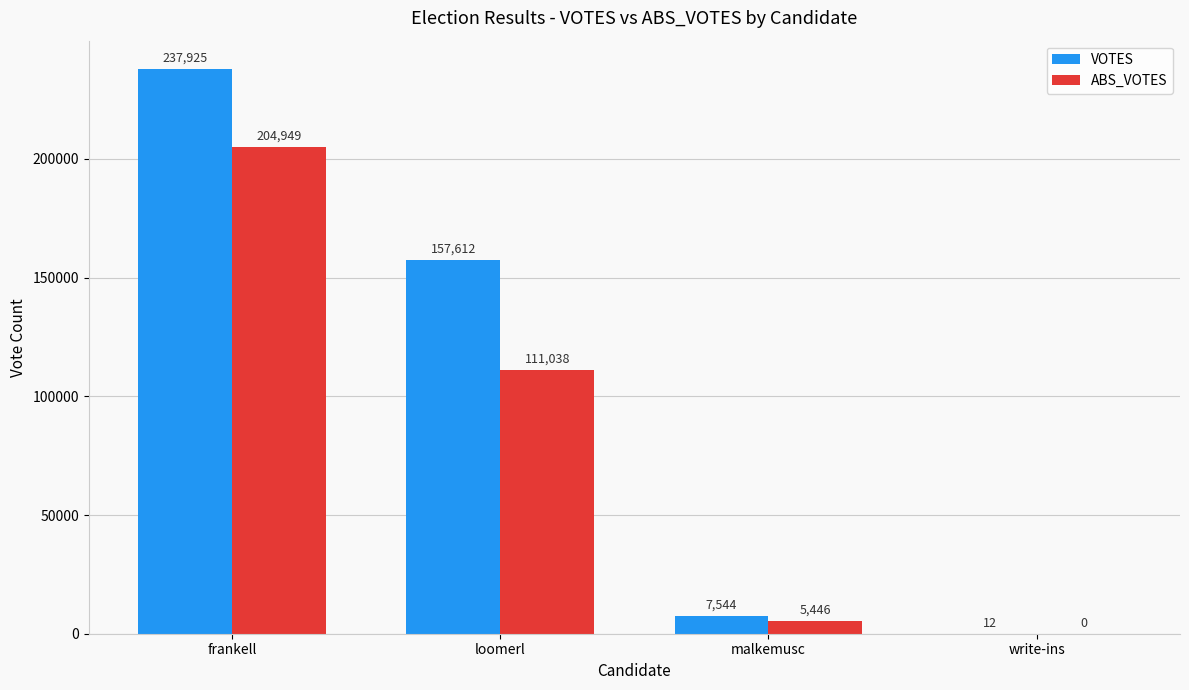

How many series are shown in this chart?

2